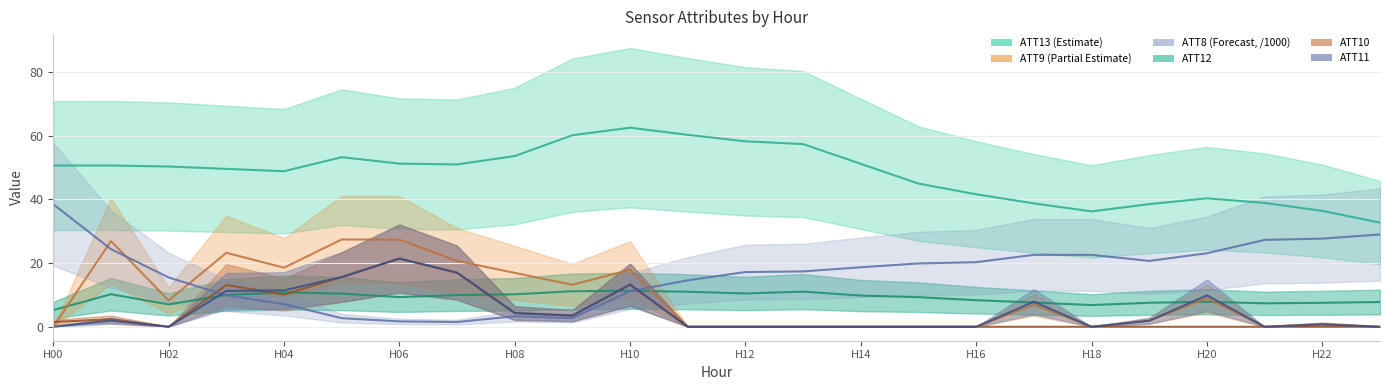

True or false: ATT8 line and ATT11 line intersect in this chart.

True